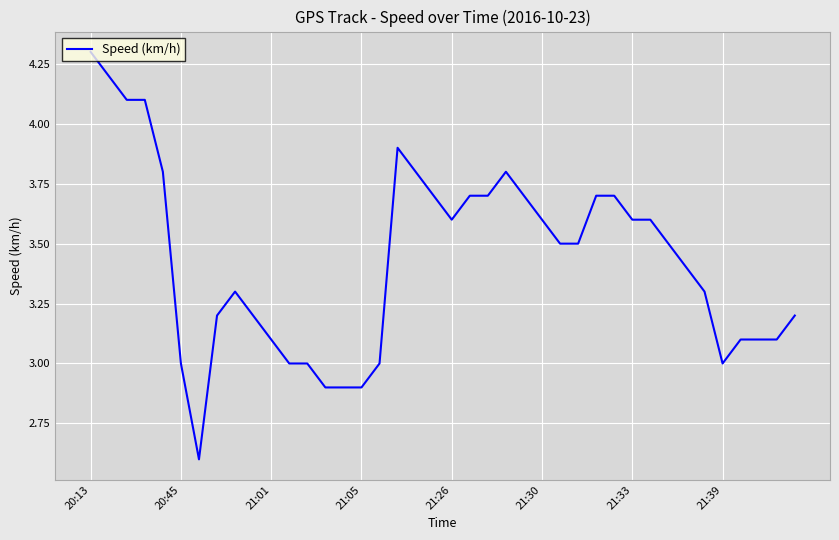

What is the minimum value shown in the chart?

2.6